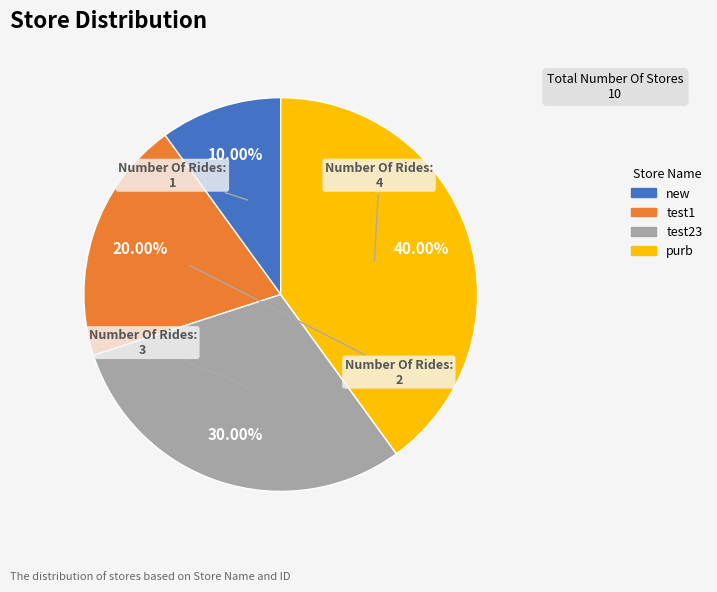

Which category has the biggest portion of the pie?

purb